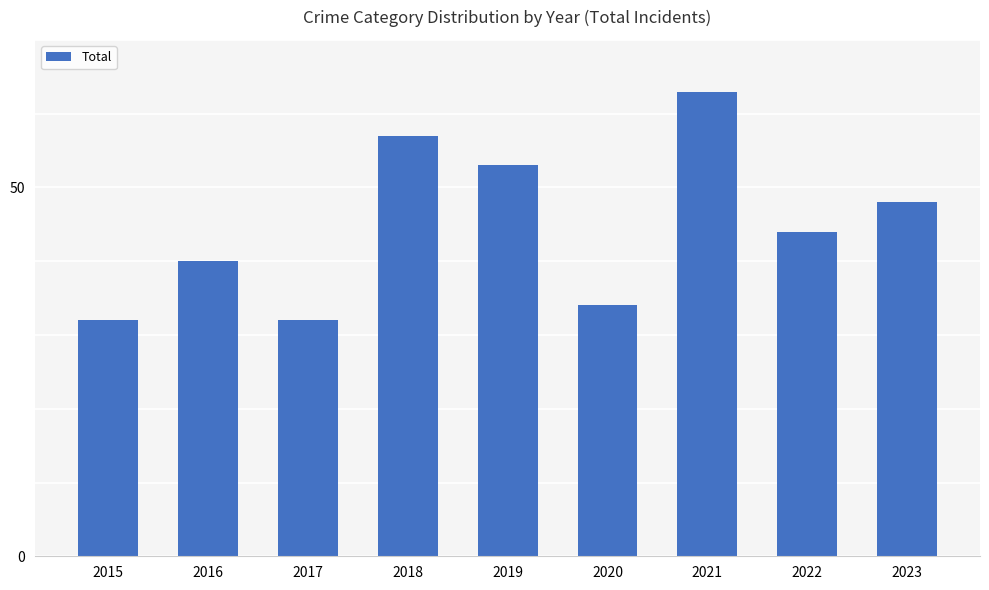

What is the minimum value shown in the chart?

32